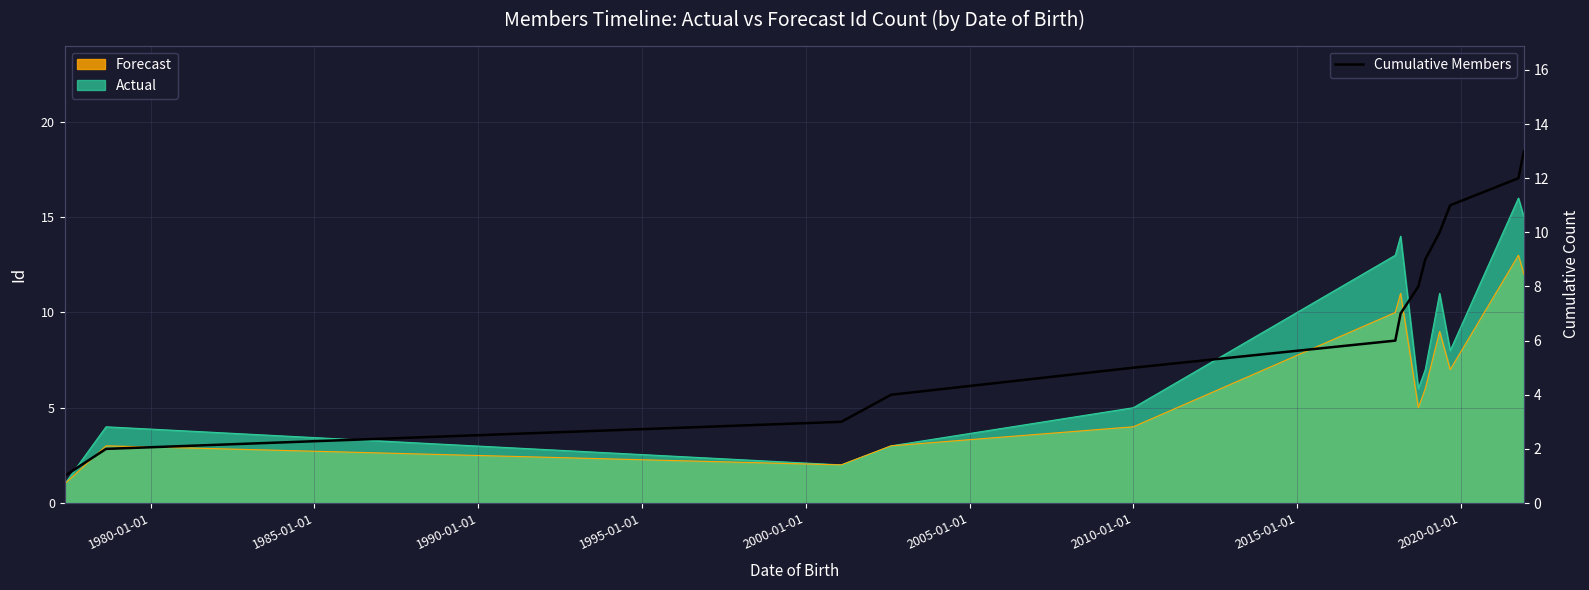

Reading left to right, list all the values displayed in this chart.

1	2	3	4	5	6	7	8	9	10	11	12	13